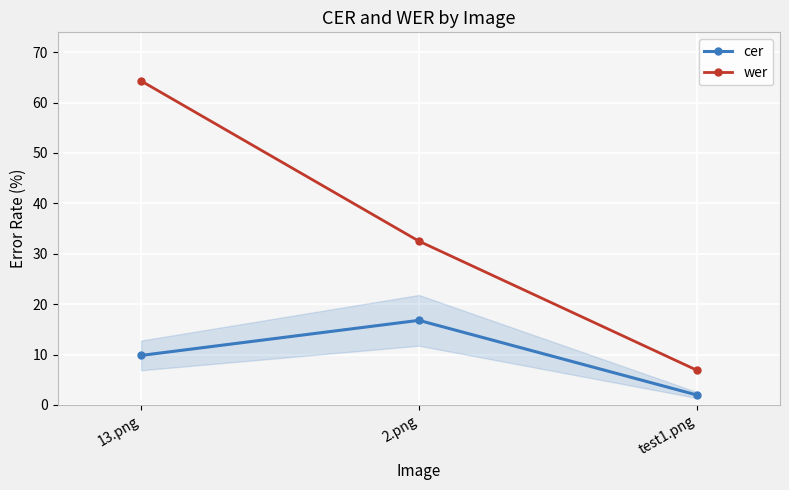

How many lines are shown in the chart?

2